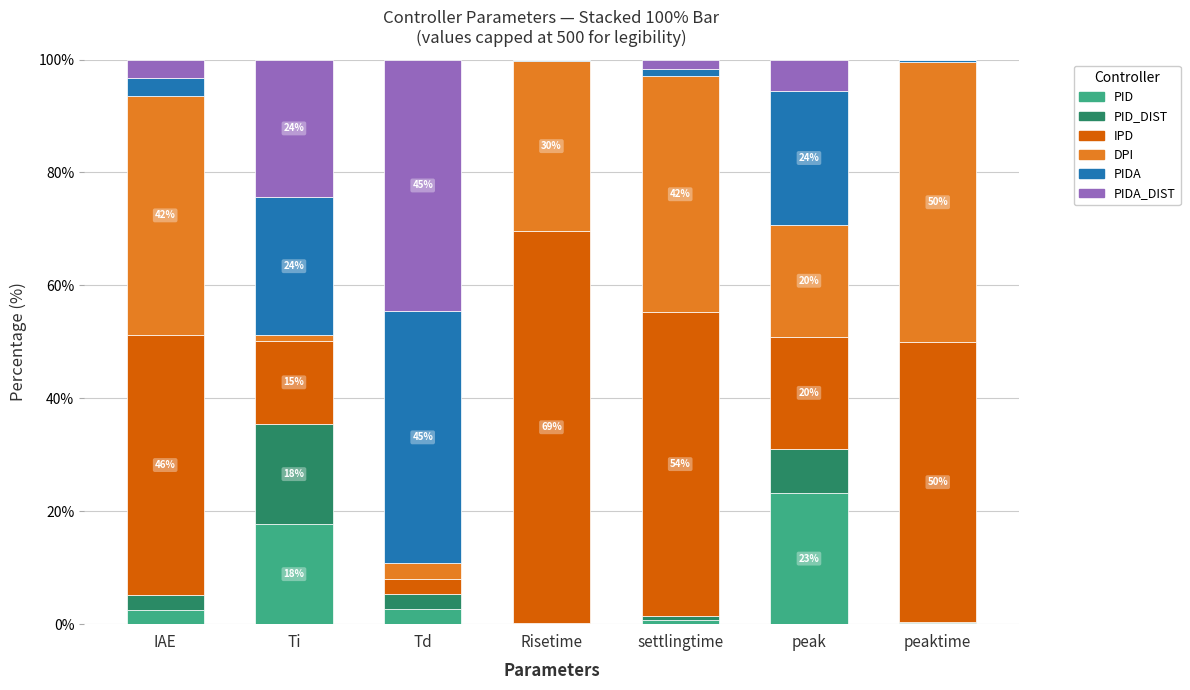

What is the total value across all series at peak?

100.0